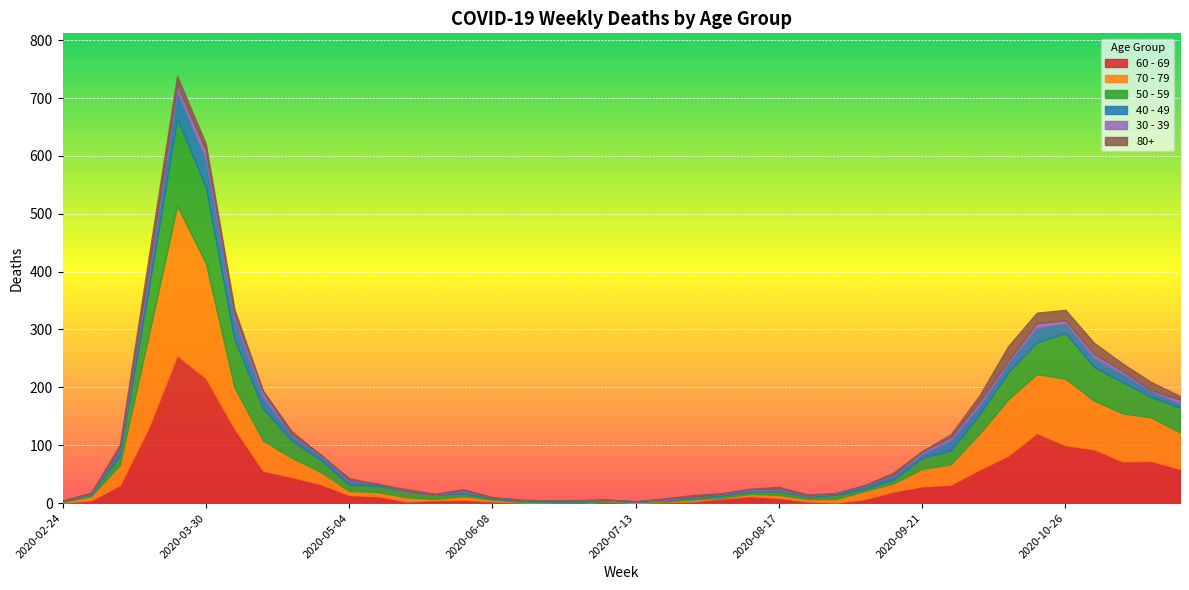

What is the label of the 15th point from the left?

2020-06-01